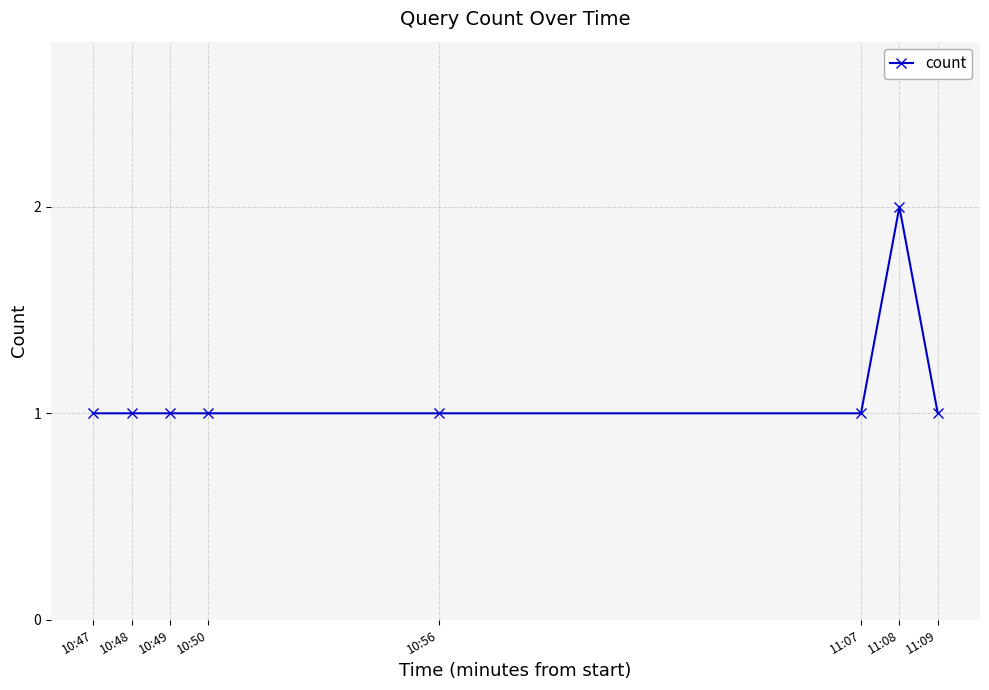

Which label corresponds to the largest value in the chart?

11:08